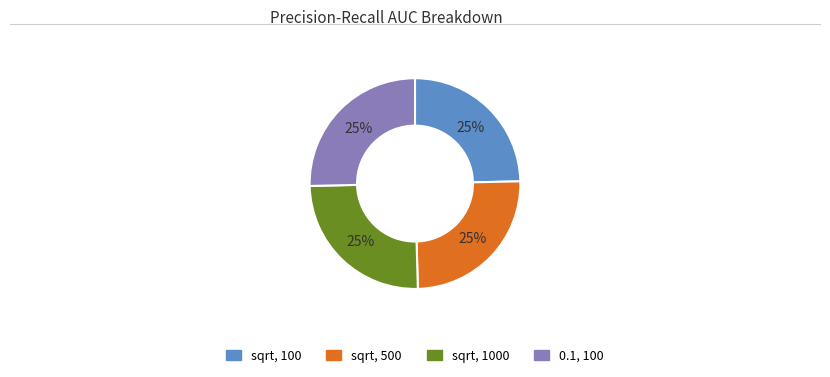

Does any single category account for the majority?

No